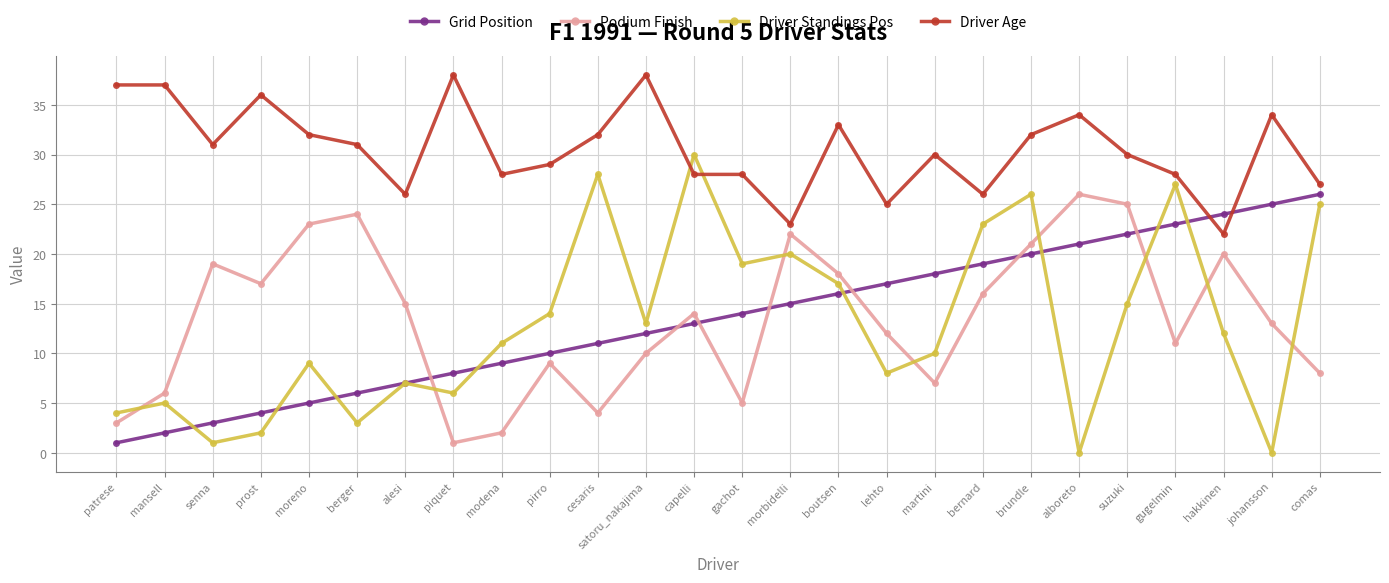

How many values in the Grid Position series are below 14?

13